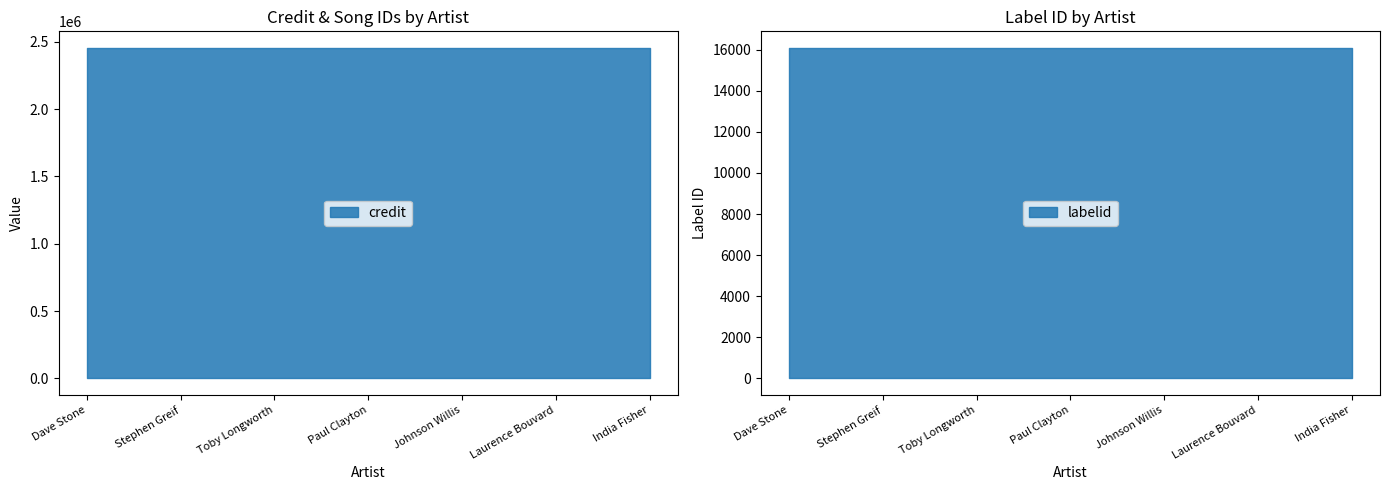

Which series has the largest total across all categories?

credit